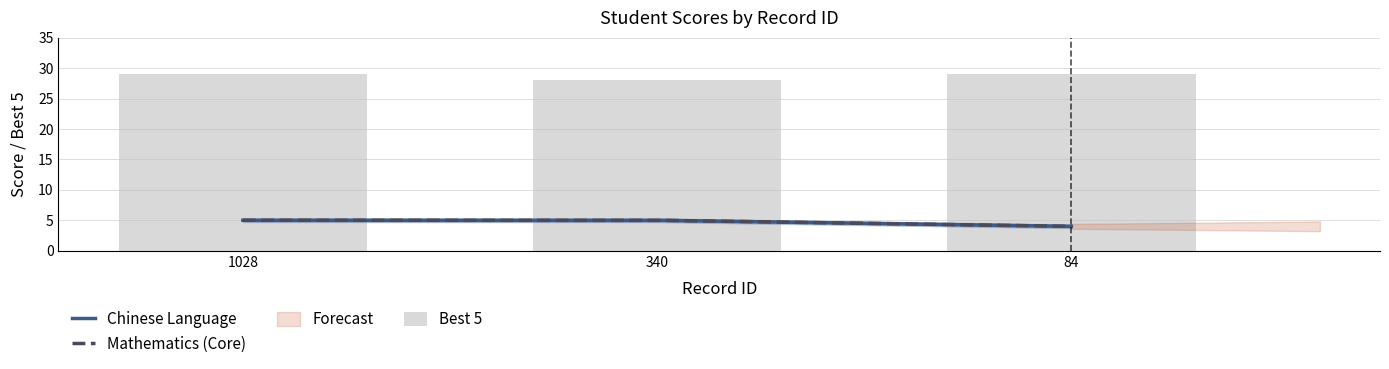

Reading right to left, extract all data points from this chart.

Chinese Language: 84=4	340=5	1028=5
Mathematics (Core): 84=4	340=5	1028=5
Best 5: 84=29	340=28	1028=29